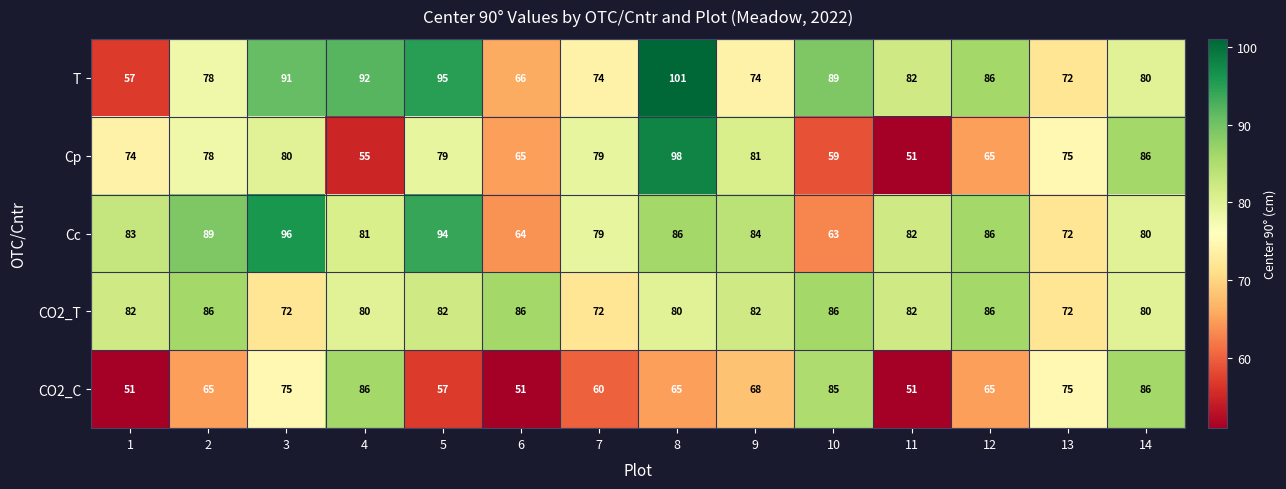

What is the smallest value displayed?

51